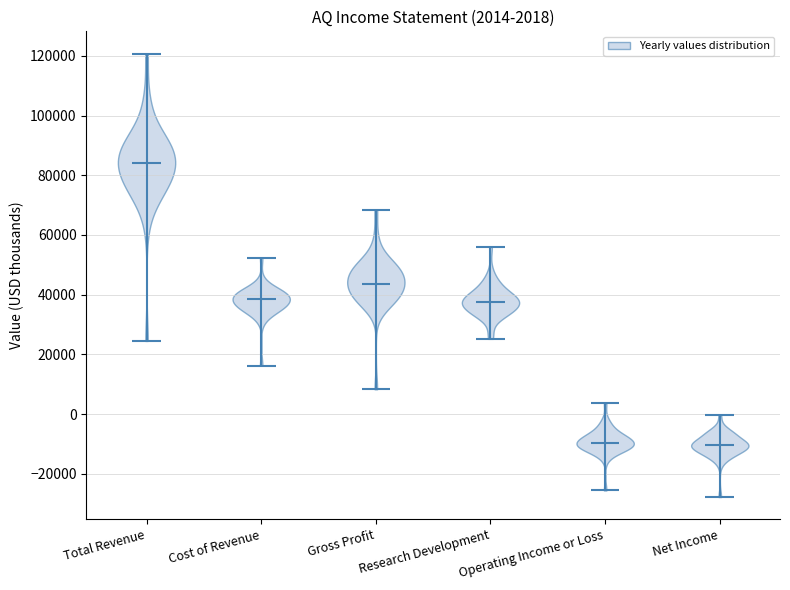

Which violin has the highest median line?

Total Revenue